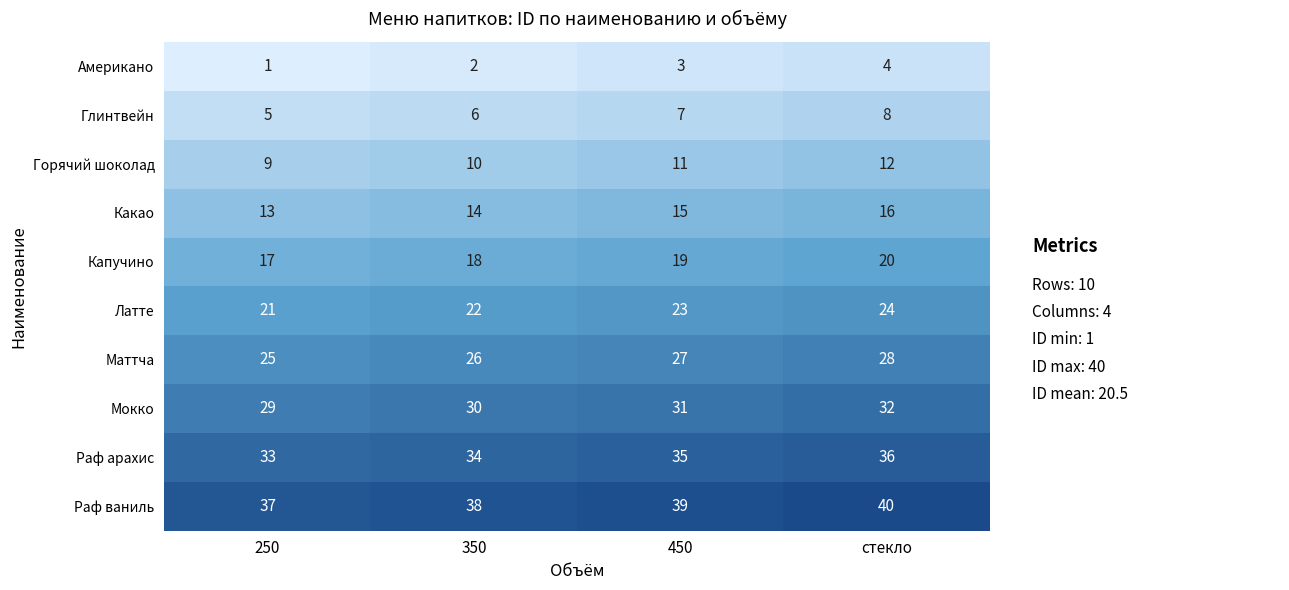

True or false: Раф ваниль has a value of 15 at 250.

False